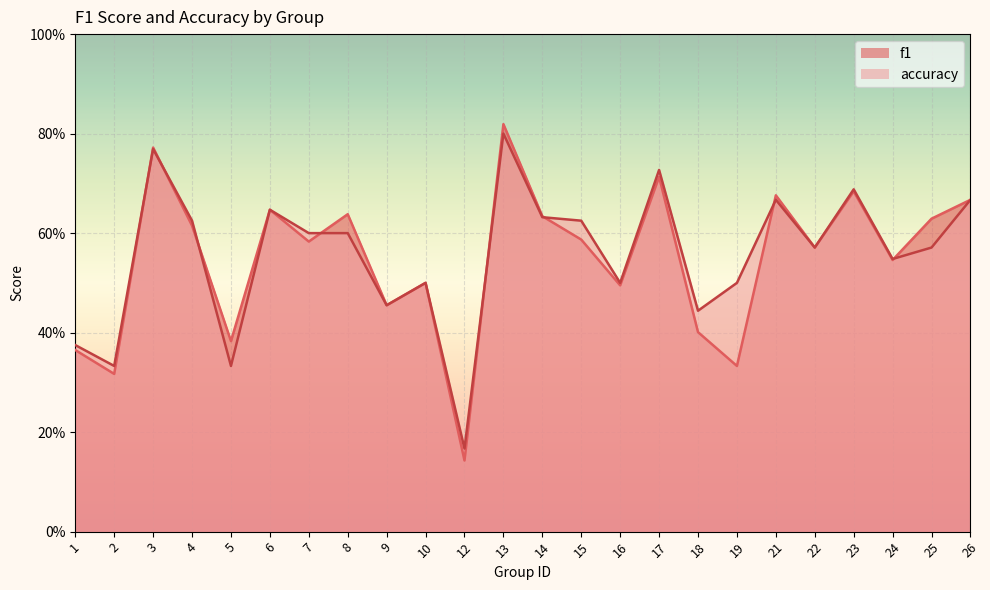

Reading left to right, what are all the values shown in this chart?

f1: 1=0.4	2=0.3	3=0.8	4=0.6	5=0.4	6=0.6	7=0.6	8=0.6	9=0.5	10=0.5	12=0.1	13=0.8	14=0.6	15=0.6	16=0.5	17=0.7	18=0.4	19=0.3	21=0.7	22=0.6	23=0.7	24=0.5	25=0.6	26=0.7
accuracy: 1=0.4	2=0.3	3=0.8	4=0.6	5=0.3	6=0.6	7=0.6	8=0.6	9=0.5	10=0.5	12=0.2	13=0.8	14=0.6	15=0.6	16=0.5	17=0.7	18=0.4	19=0.5	21=0.7	22=0.6	23=0.7	24=0.5	25=0.6	26=0.7